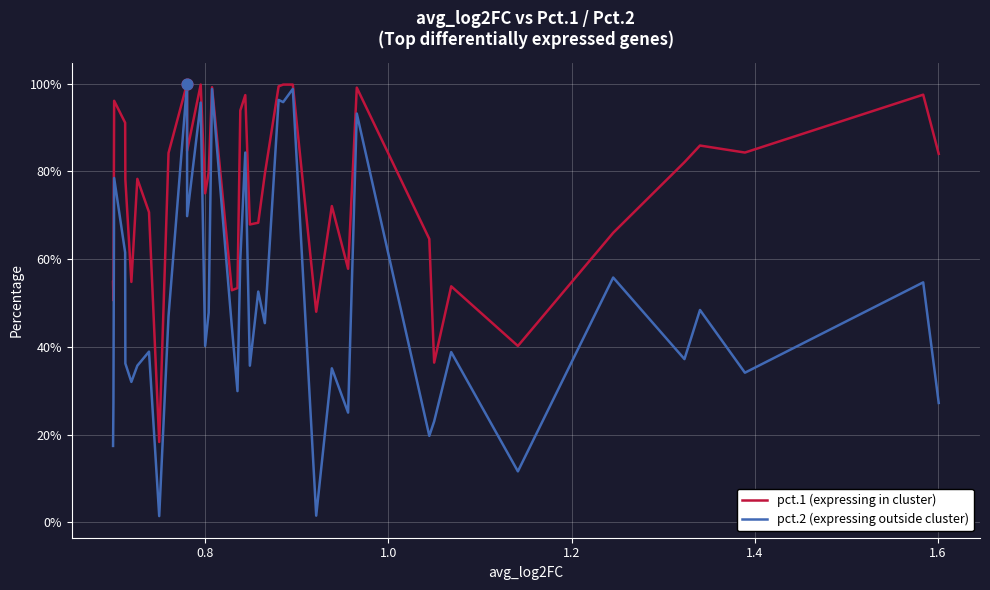

At how many categories does at least one series exceed 0?

40